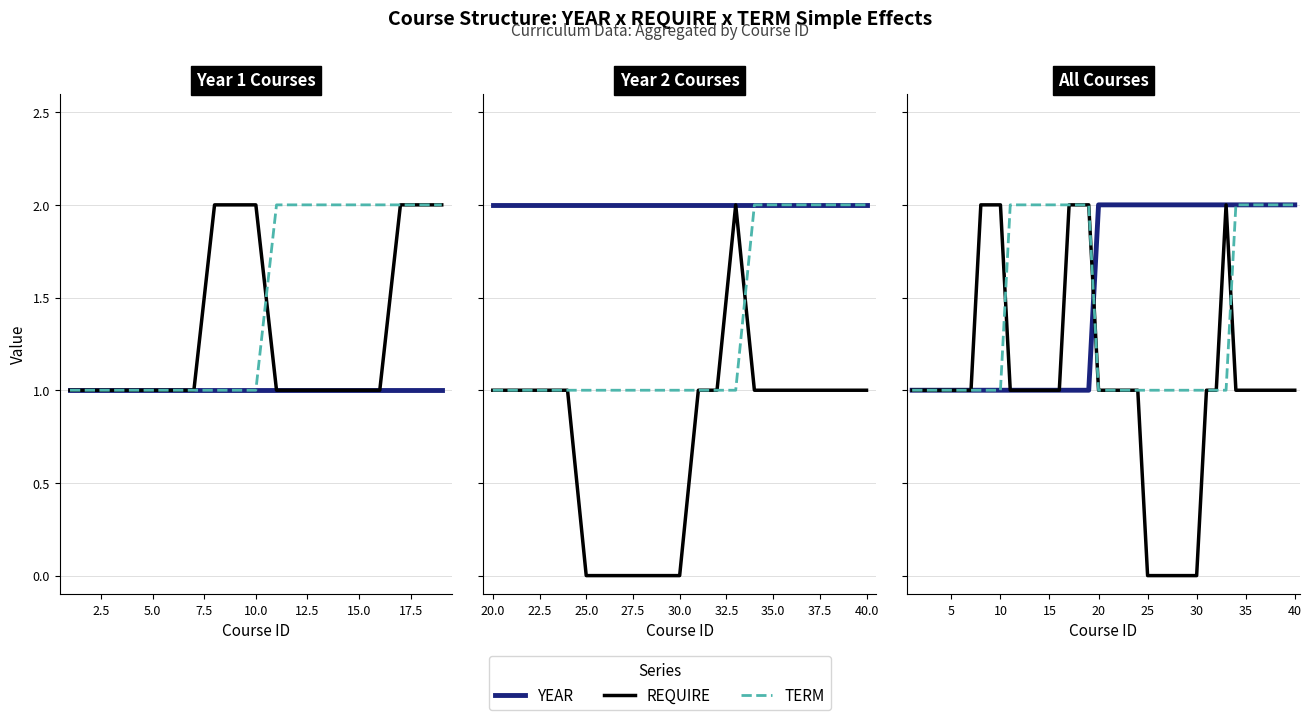

After their last crossing, which series has the higher values: REQUIRE or TERM?

TERM